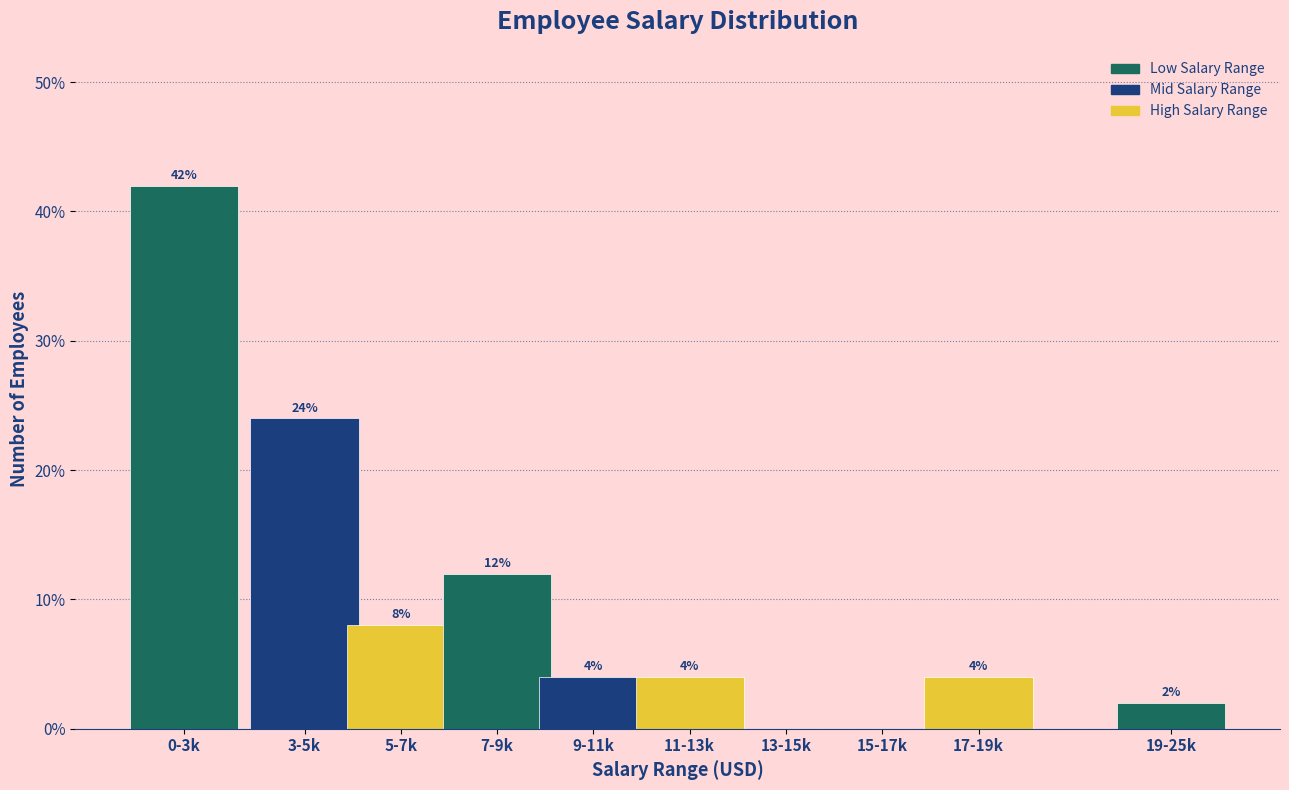

Reading left to right, what are all the values shown in this chart?

0-3k=42	3-5k=24	5-7k=8	7-9k=12	9-11k=4	11-13k=4	13-15k=0	15-17k=0	17-19k=4	19-25k=2